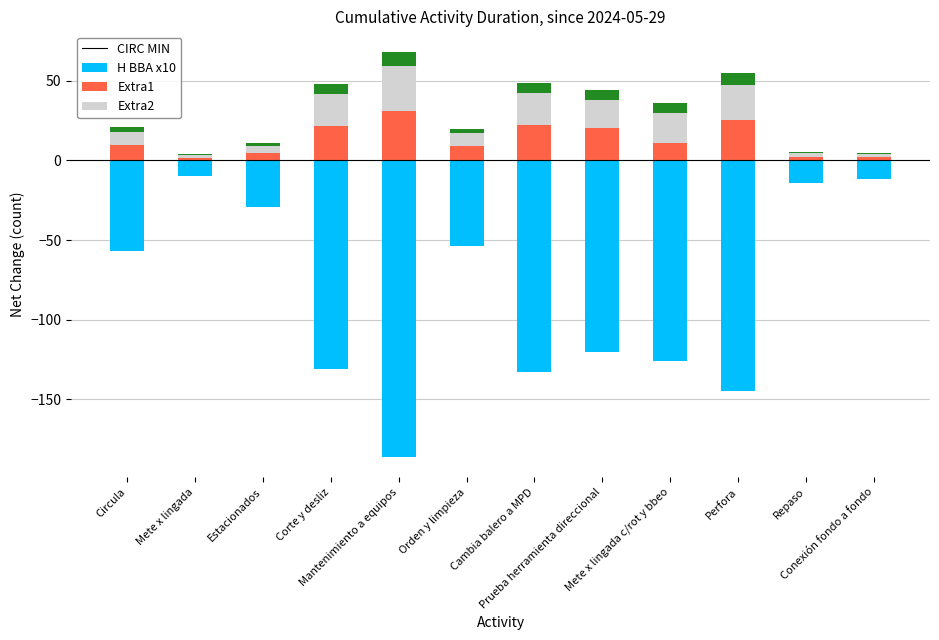

What is the sum of the Extra1 values at Mantenimiento a equipos and Circula?

36.4